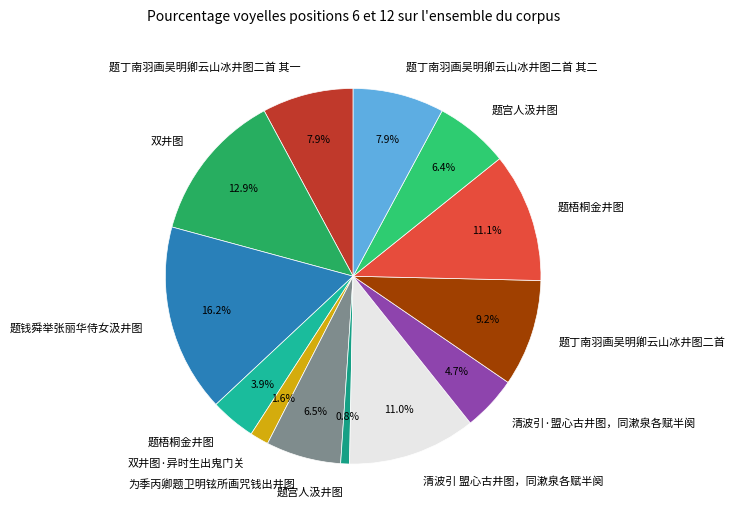

How many segments does this pie chart have?

13